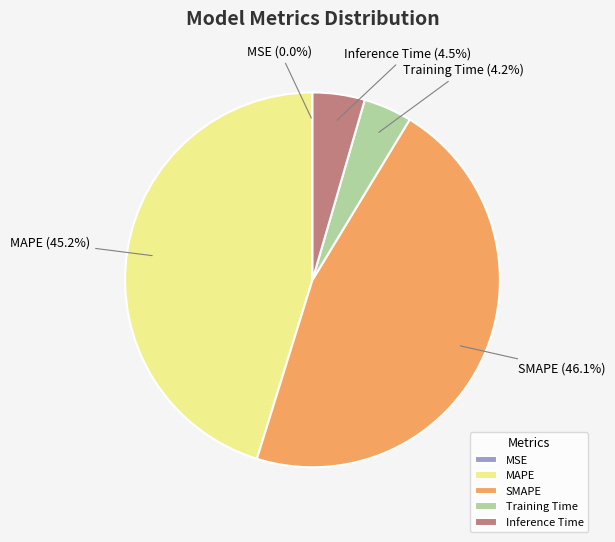

Which category has the biggest portion of the pie?

SMAPE